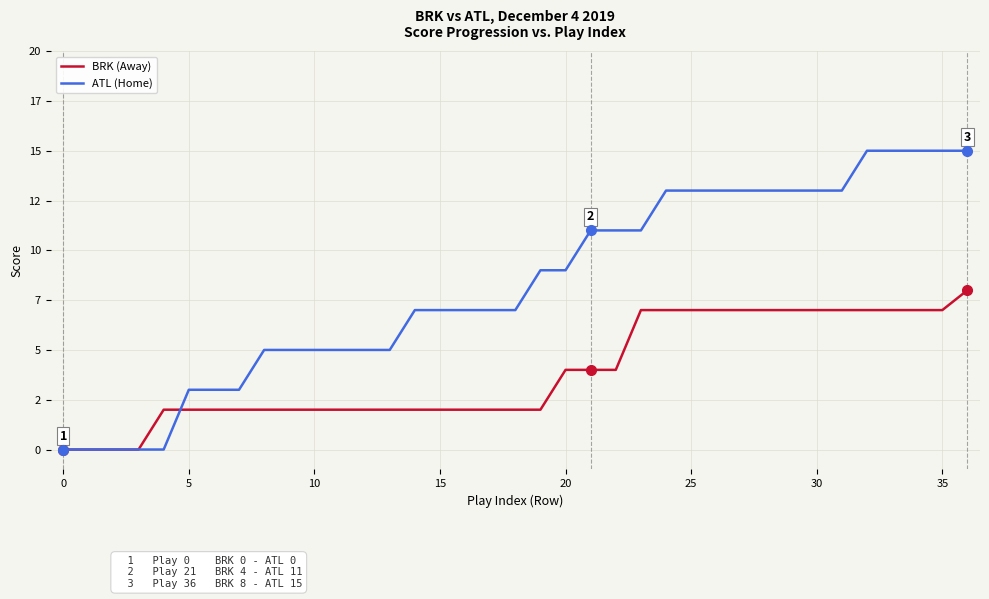

Does the chart have visible grid lines?

Yes